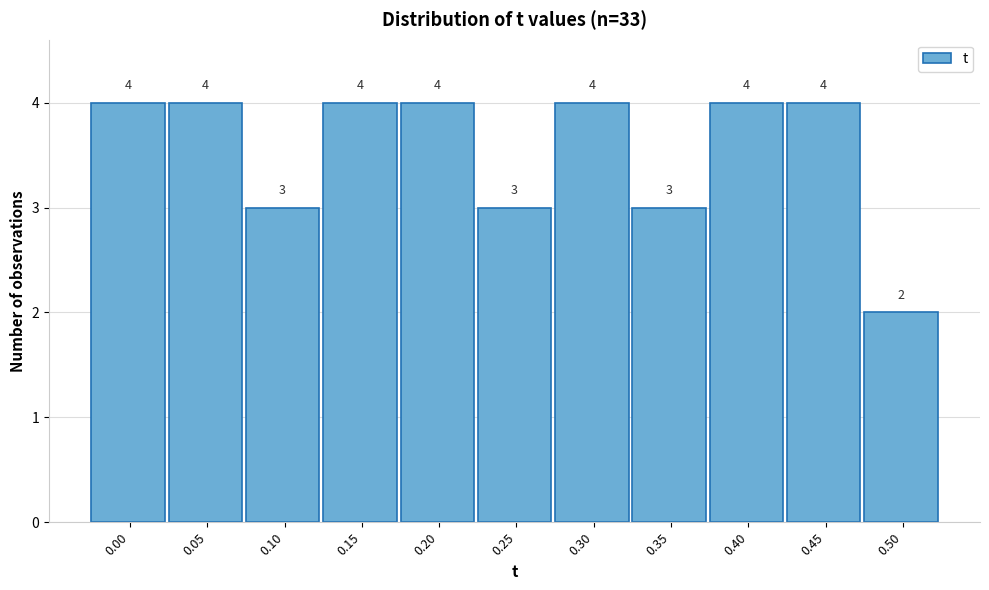

Reading left to right, transcribe all the data shown in this chart.

0.00=4	0.05=4	0.10=3	0.15=4	0.20=4	0.25=3	0.30=4	0.35=3	0.40=4	0.45=4	0.50=2